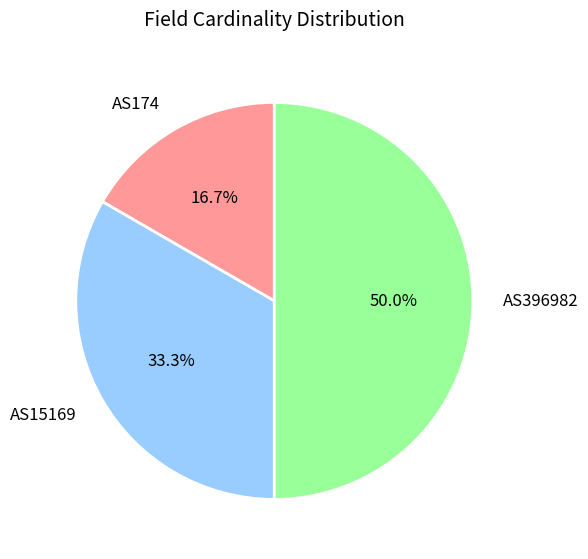

To the nearest percent, what is the difference between the AS174 and AS15169 slice percentages?

17%